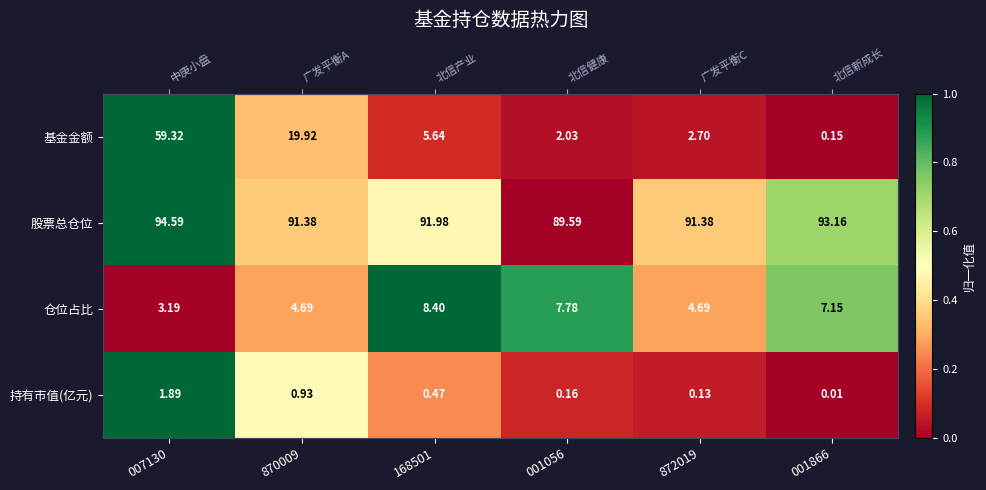

Which series has the largest range (max minus min)?

基金金额